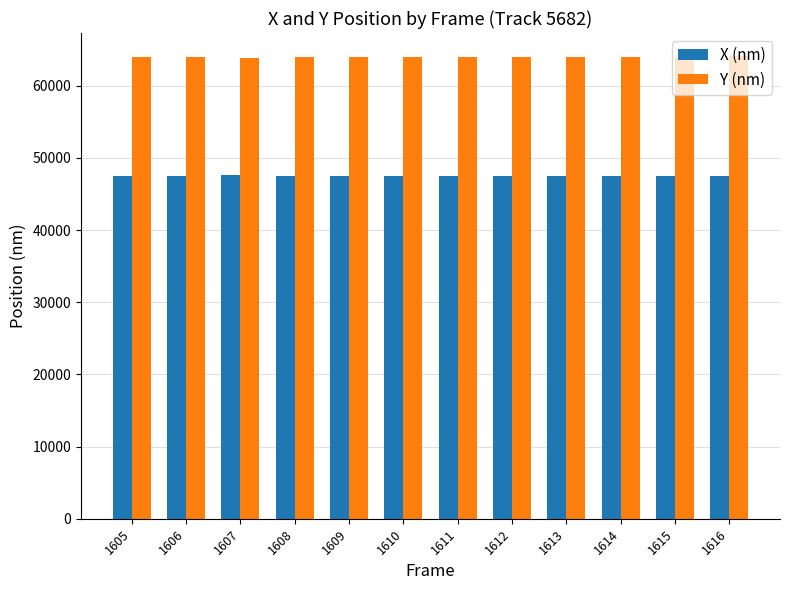

Read the Y (nm) value at 1605.

63963.6